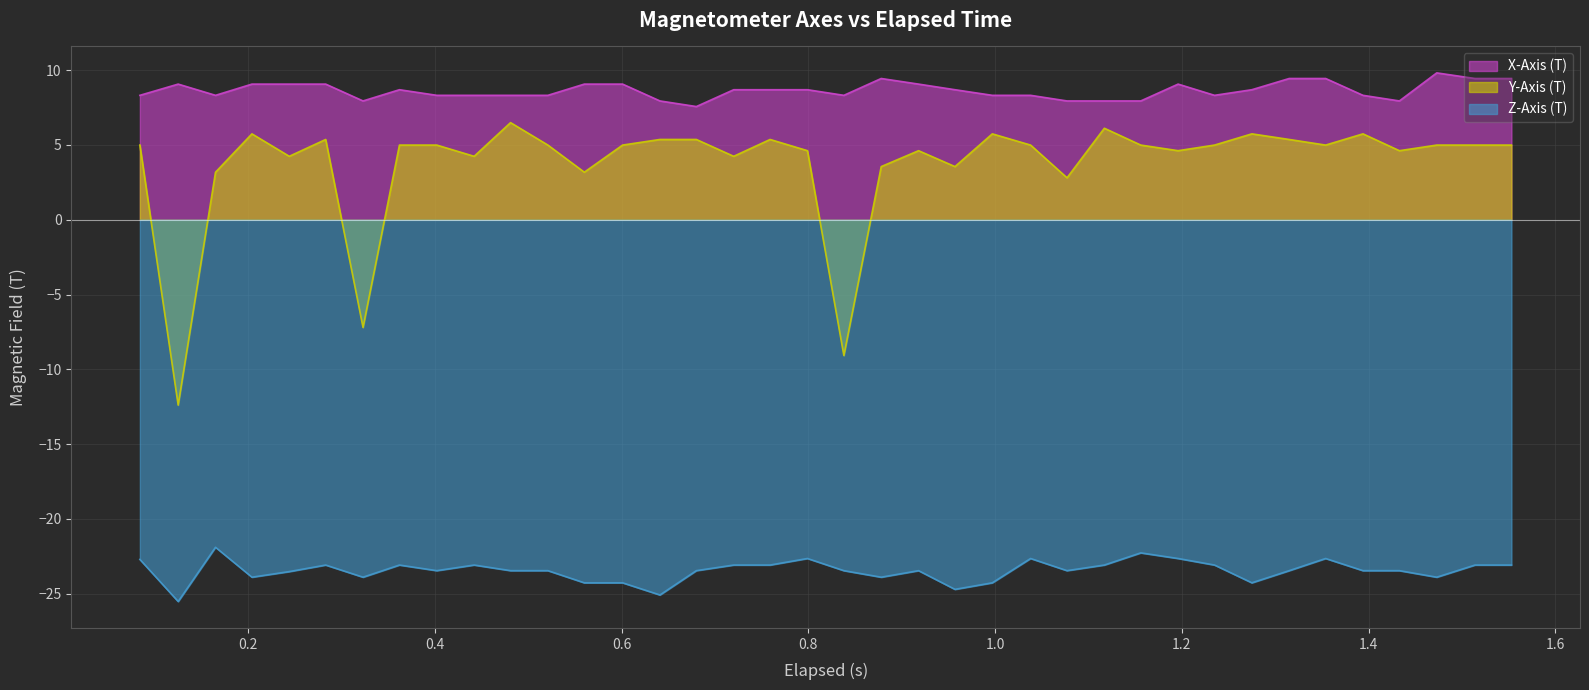

List the series in order of their peak value, highest first.

X-Axis (T), Y-Axis (T), Z-Axis (T)